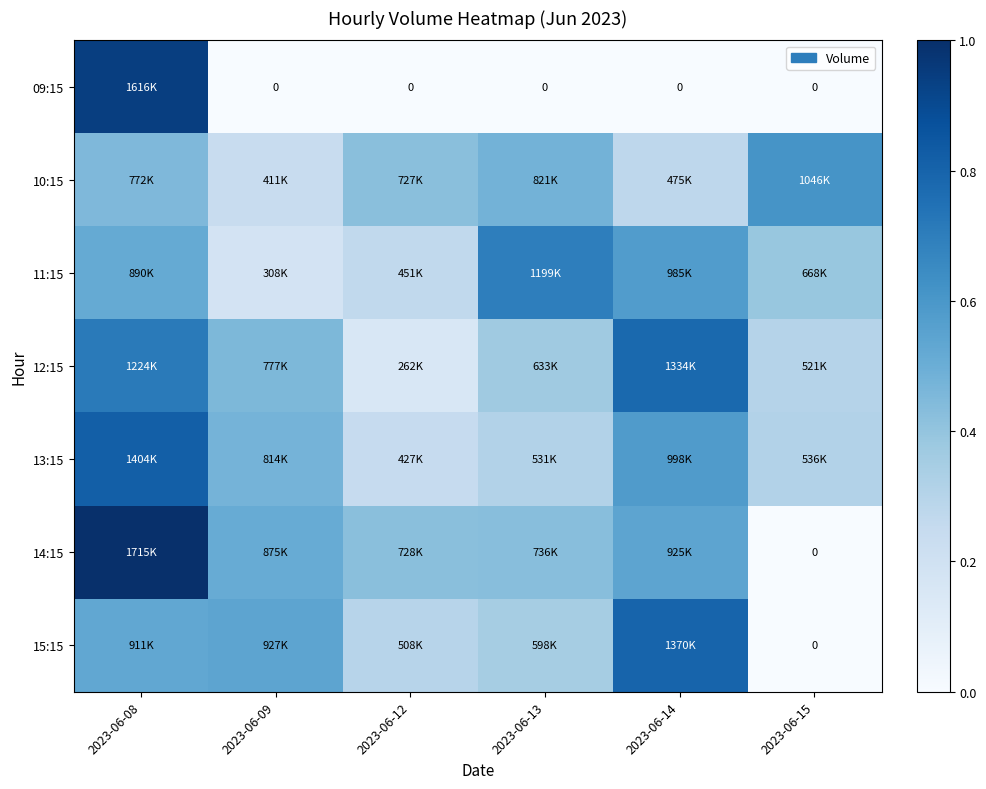

Rank the categories by 09:15 value from highest to lowest.

2023-06-08, 2023-06-09, 2023-06-12, 2023-06-13, 2023-06-14, 2023-06-15